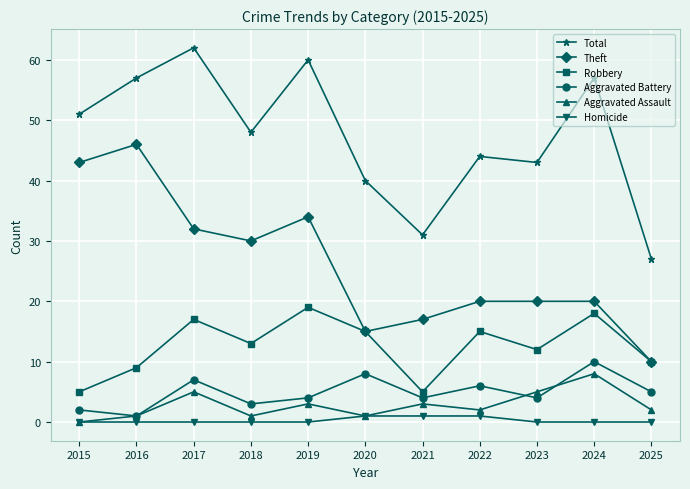

What is the minimum value for Robbery?

5